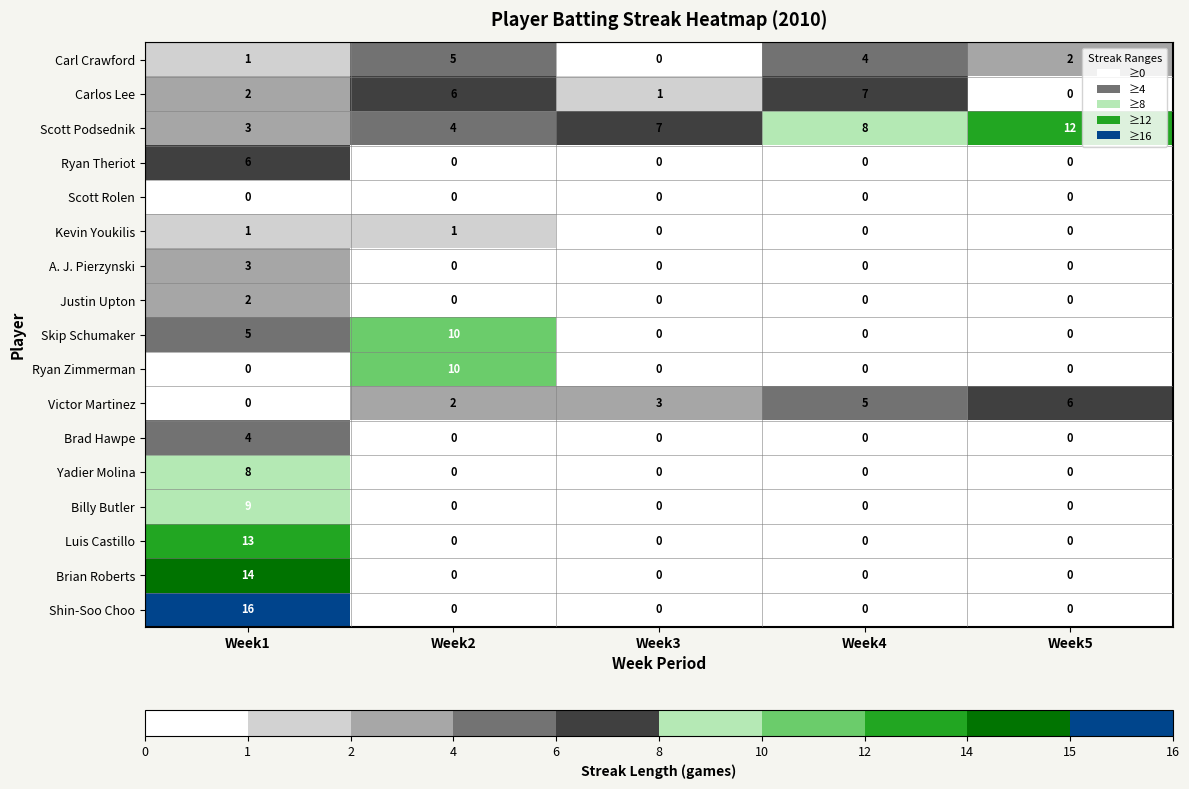

Where is Victor Martinez nearest to the value 3?

Week3